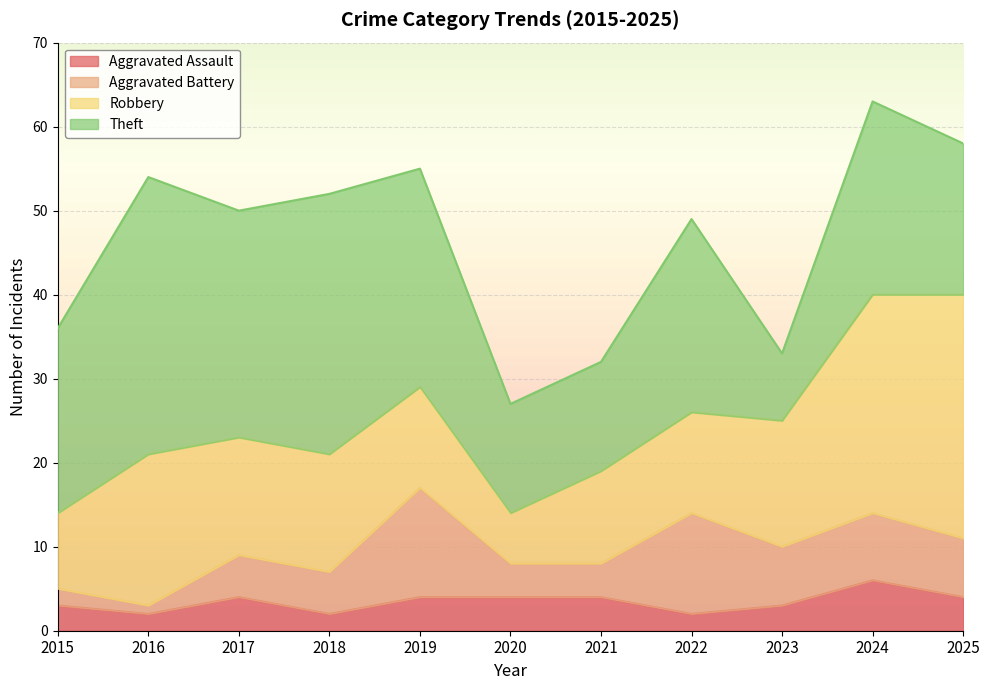

What is the highest value of the Robbery series?

29